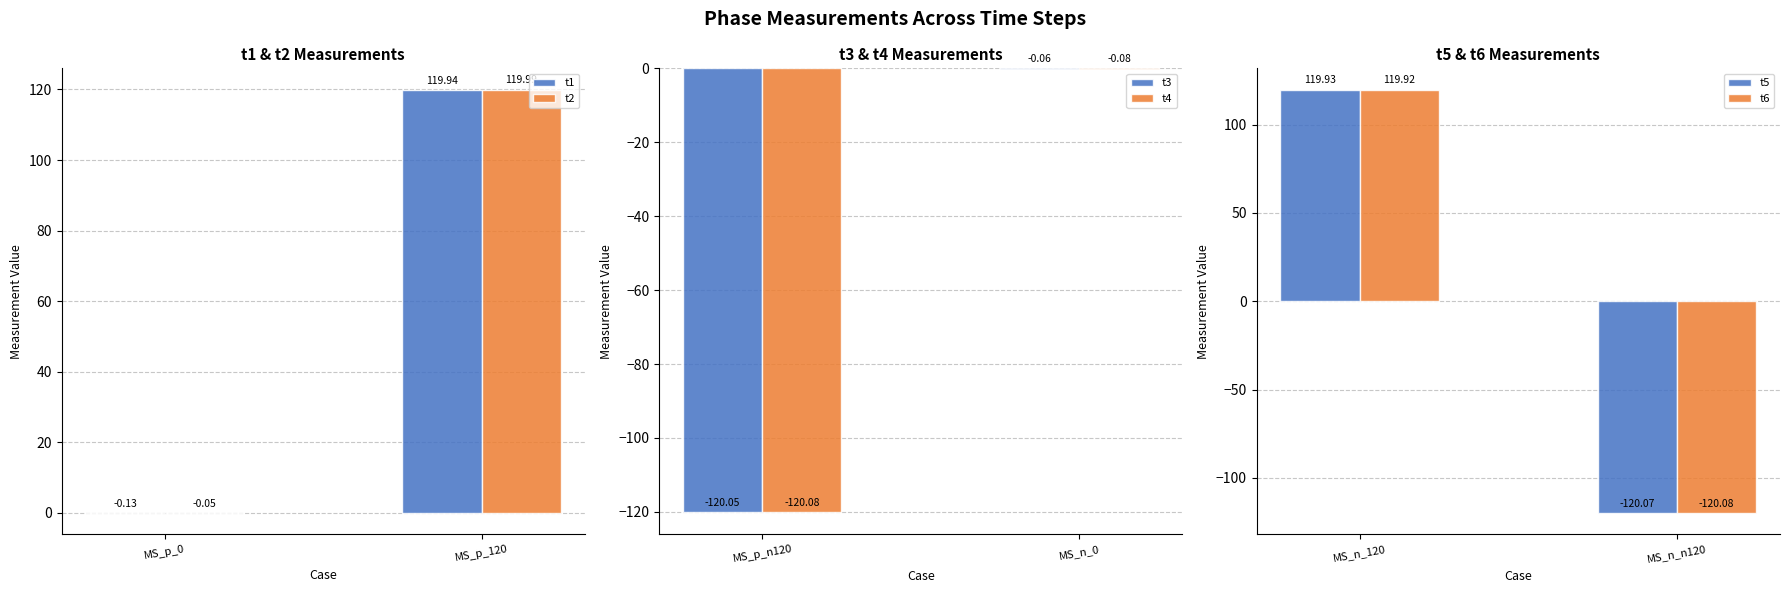

What is the sum of the t5 values at MS_n_120 and MS_n_n120?

-0.1